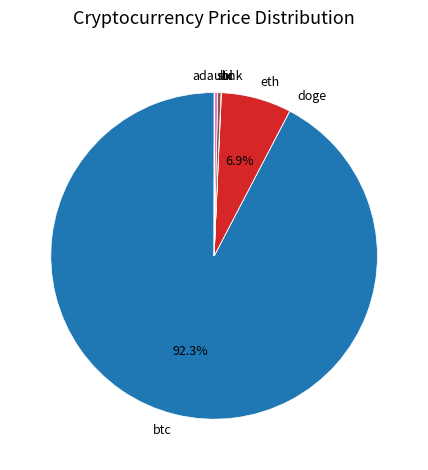

Which slice is the largest?

btc